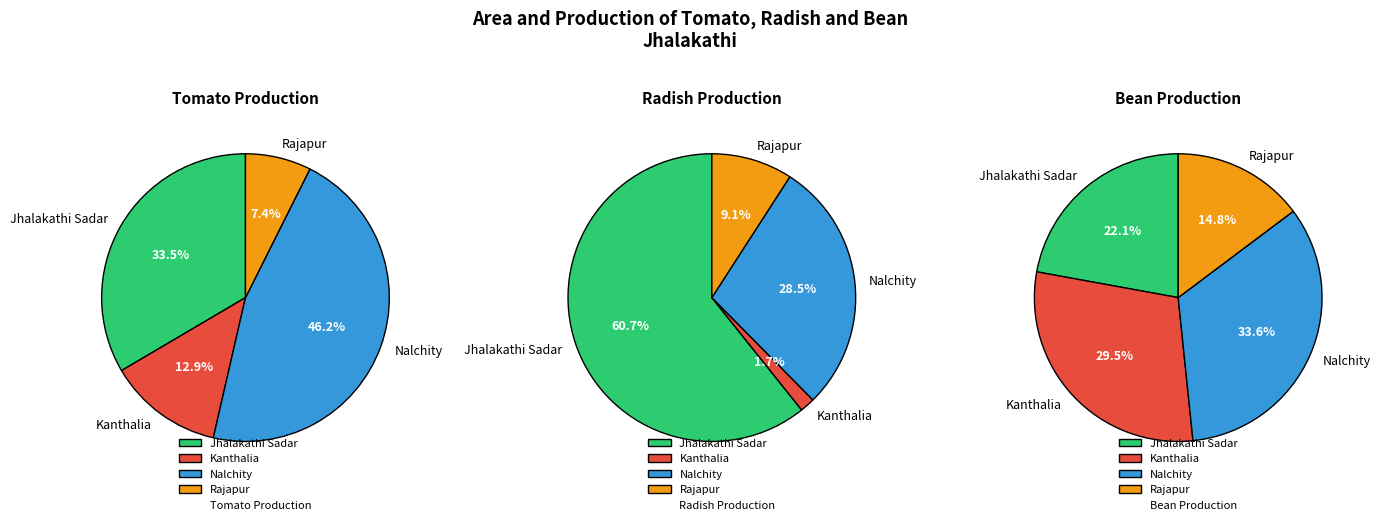

To the nearest percent, what is the difference between the largest and smallest slice percentages?

59%